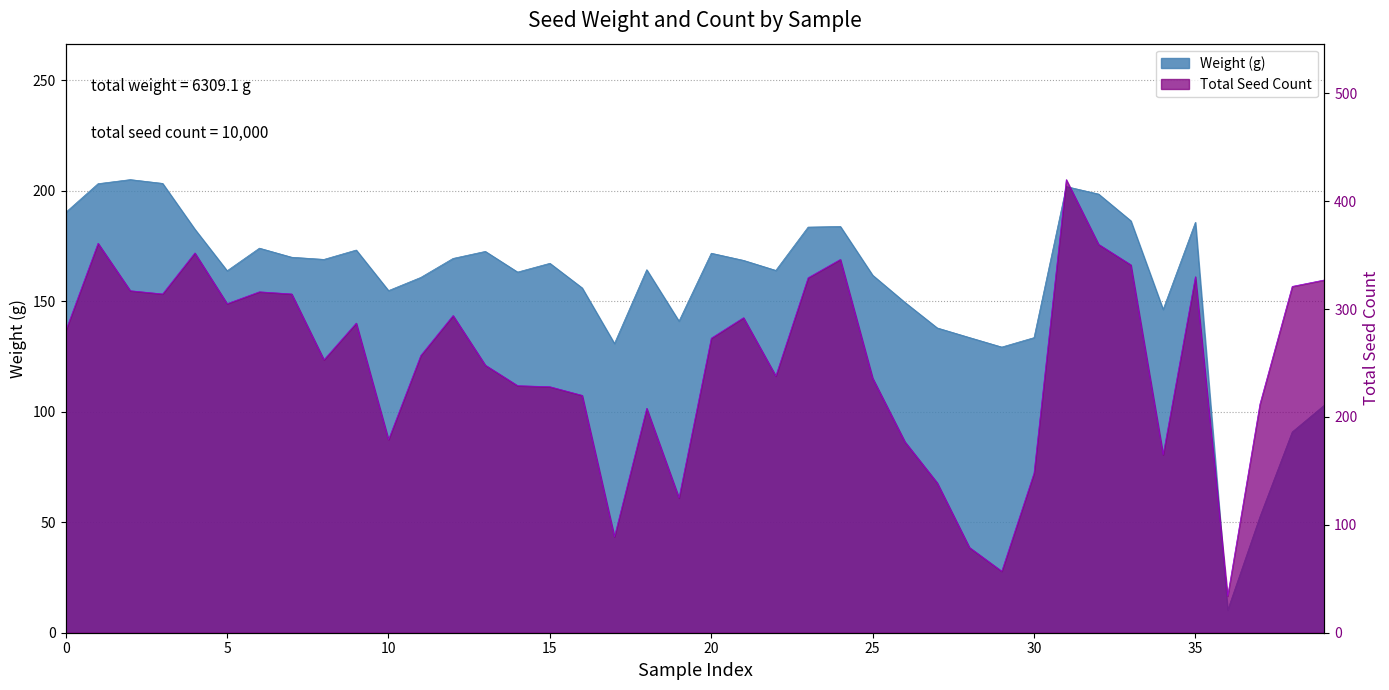

What is the difference between the Total Seed Count values at 23 and 12?

35.0